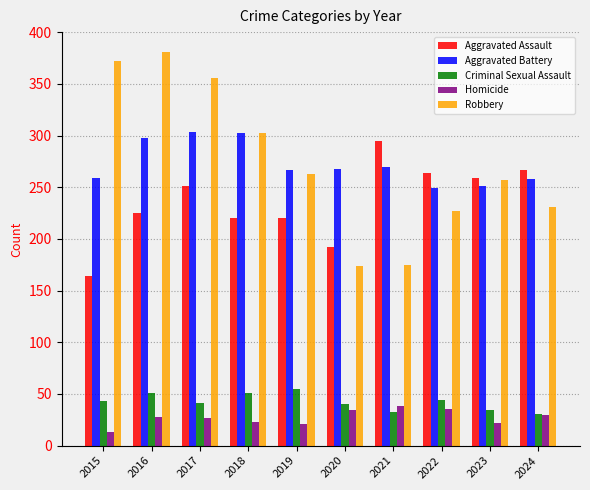

True or false: Aggravated Assault has a value of 295 at 2021.

True